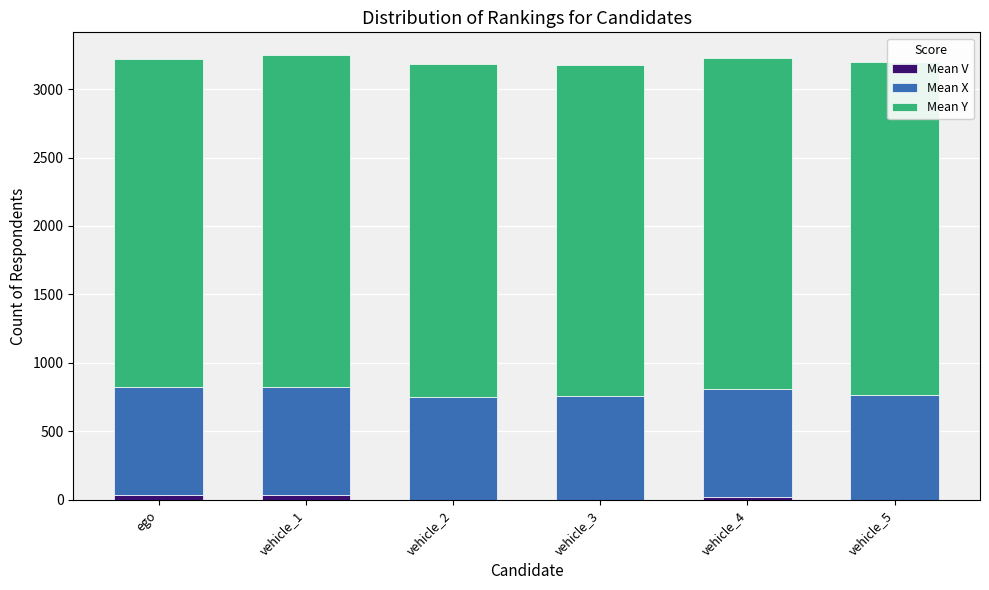

What is the sum of all Mean V values?

90.4